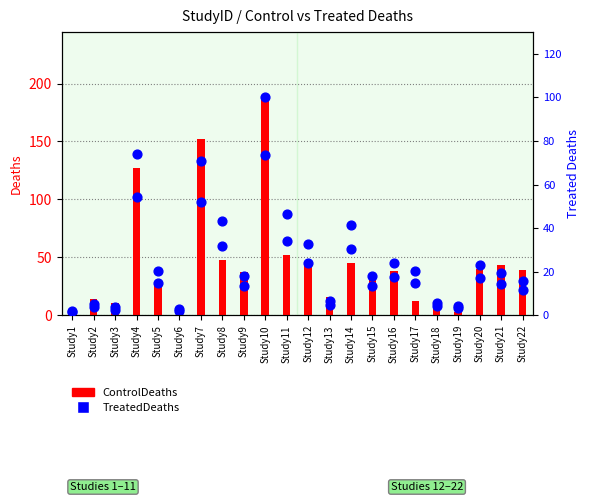

Which series has the largest total across all categories?

ControlDeaths